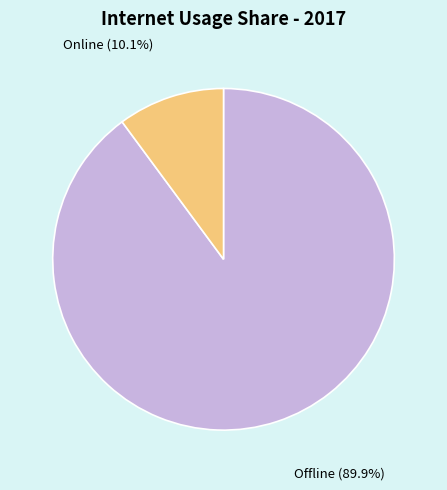

Does Offline account for over 50% of the chart?

Yes